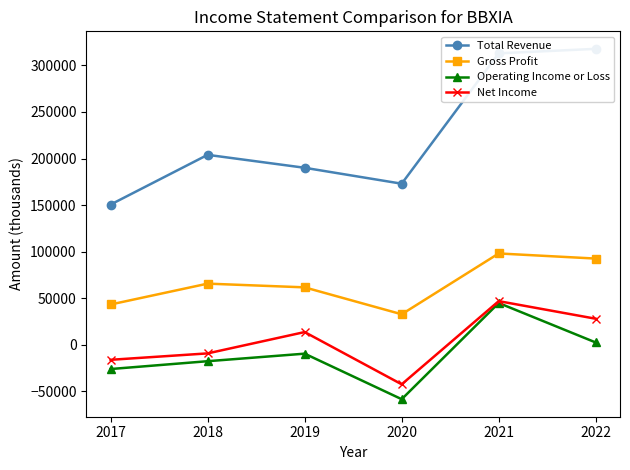

Rank the series by their maximum value, from highest to lowest.

Total Revenue, Gross Profit, Net Income, Operating Income or Loss